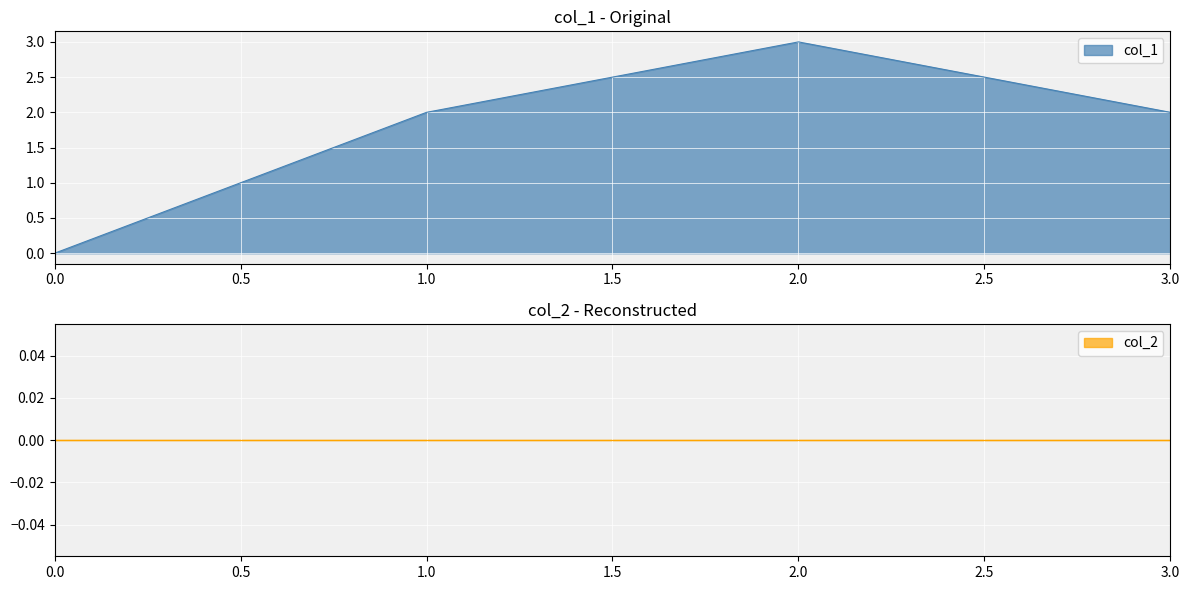

Where is the first local maximum for col_1?

2.0